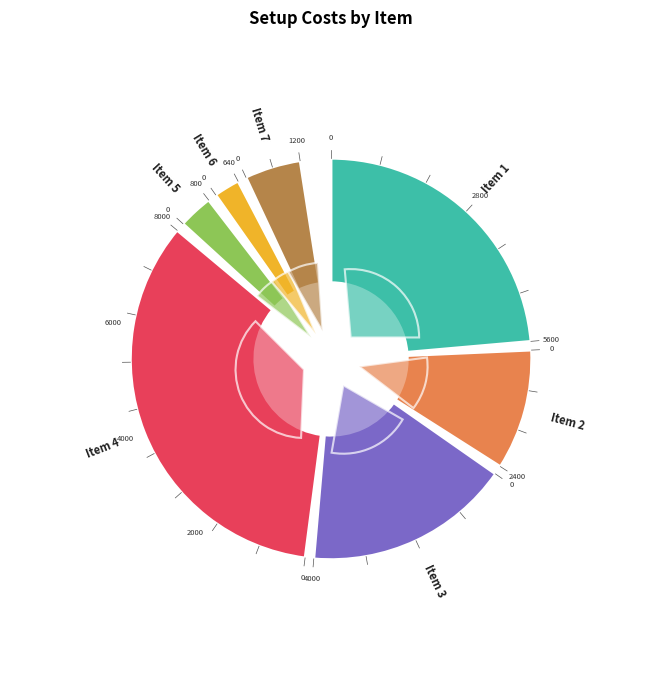

What percentage is the 6 slice, to the nearest percent?

3%